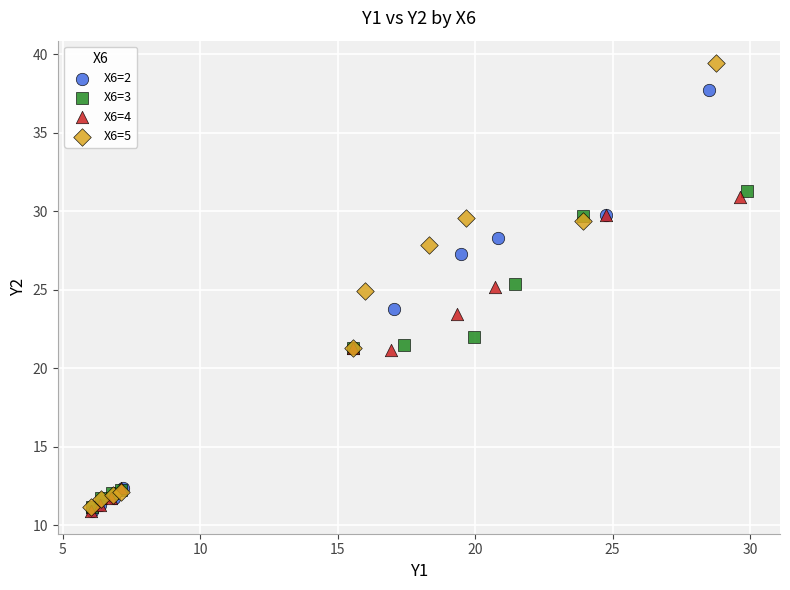

Which series has the largest Y range (max minus min)?

X6=5